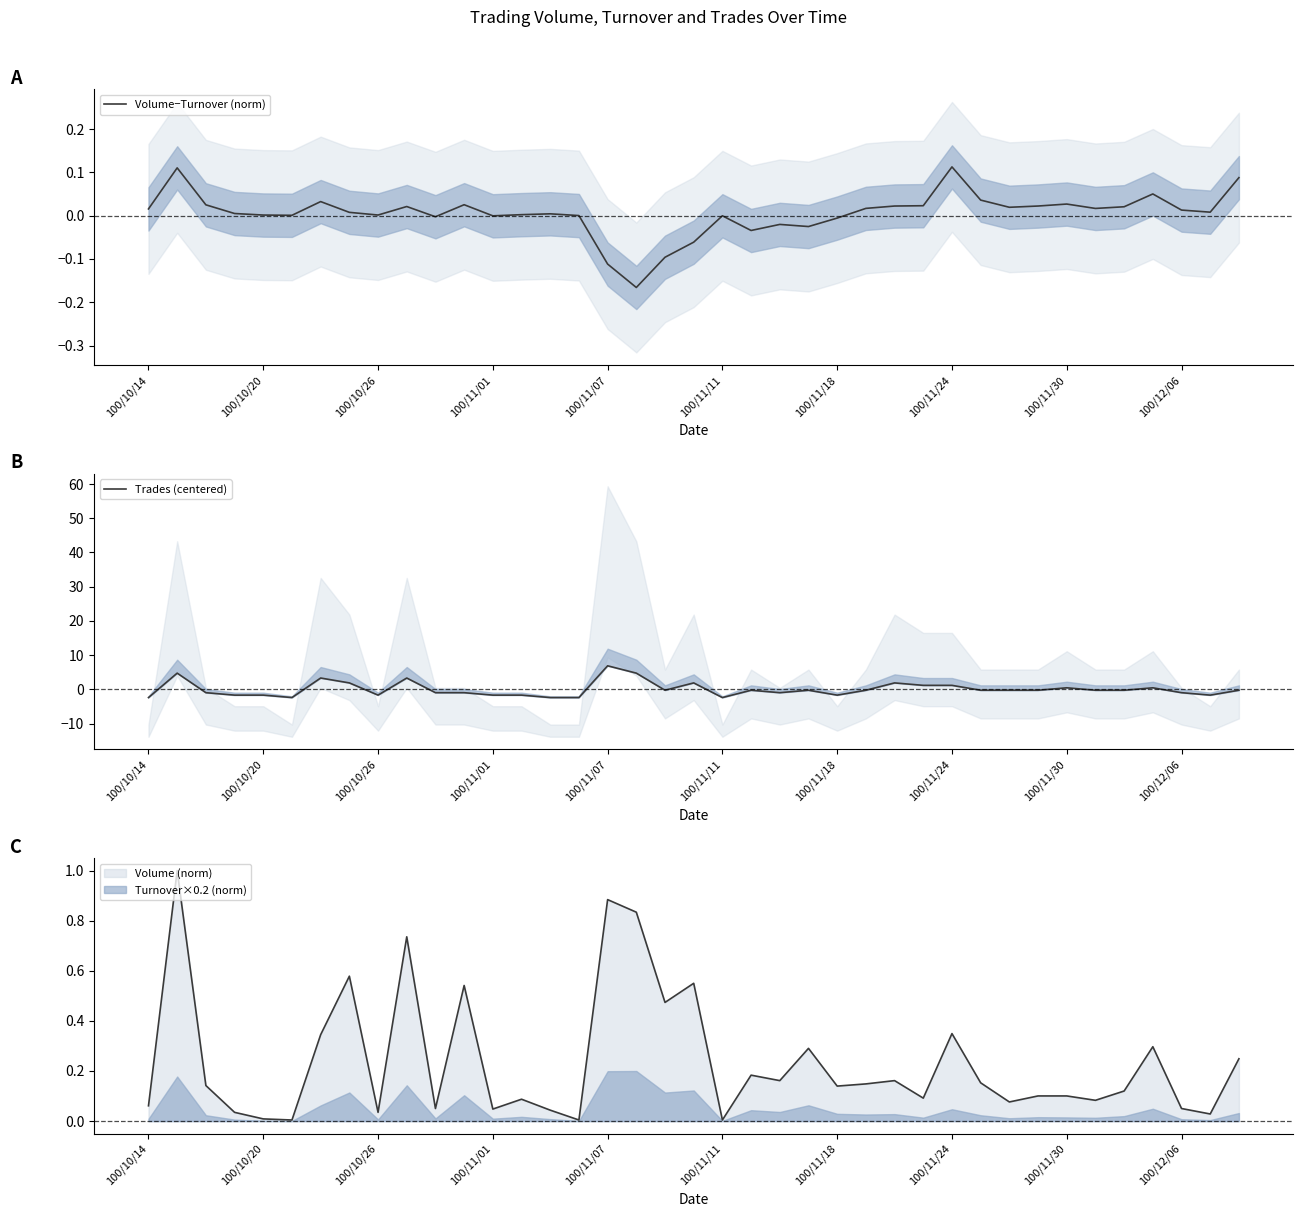

What is the maximum value for Volume−Turnover (norm)?

0.1